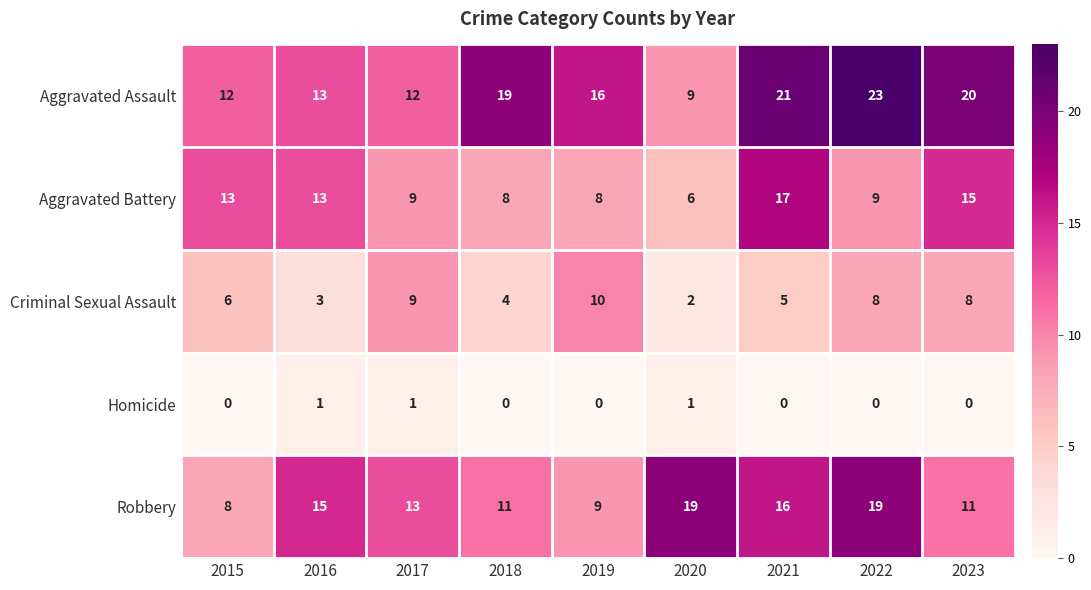

What is the difference between the highest and lowest values at 2021?

21